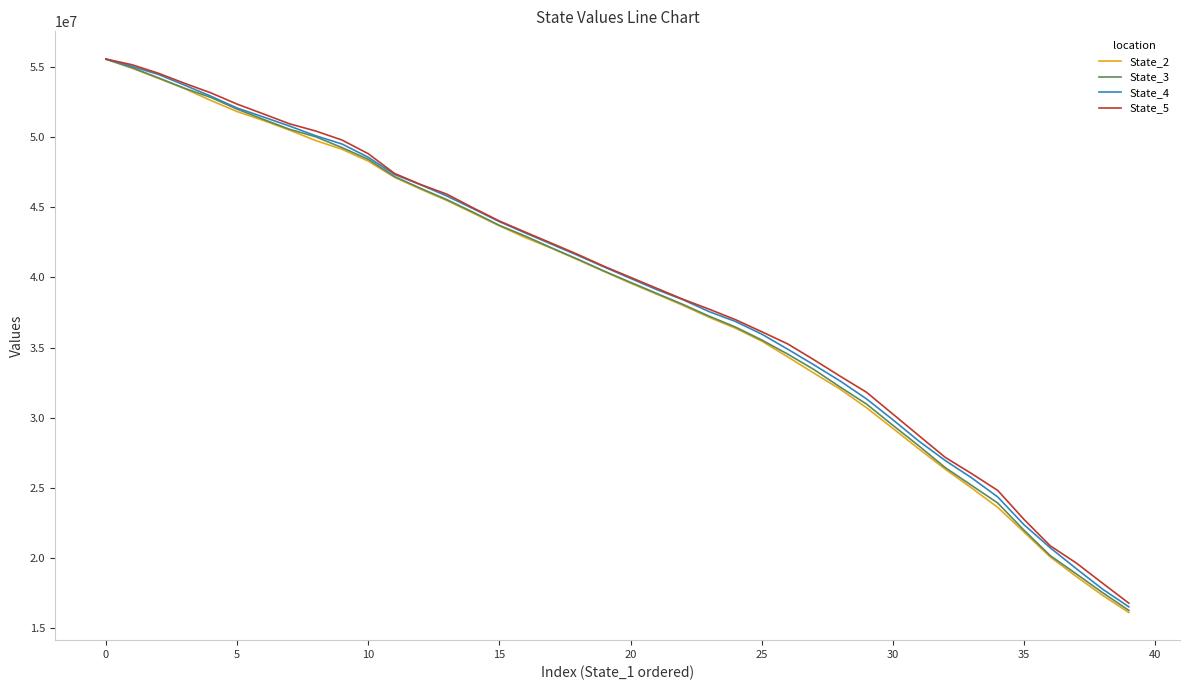

What is the minimum value for State_5?

16782887.5